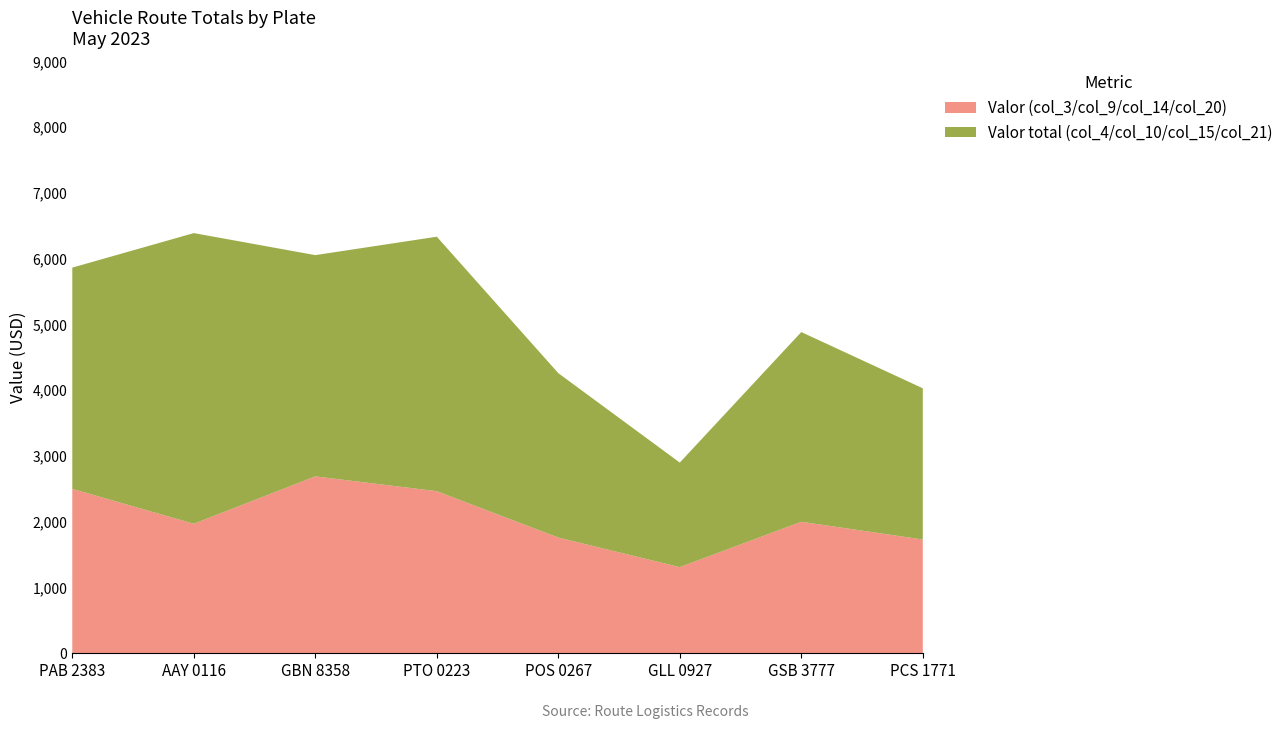

Reading right to left, what are all the values shown in this chart?

Valor (col_3/col_9/col_14/col_20): PCS 1771=1730	GSB 3777=2000	GLL 0927=1310	POS 0267=1760	PTO 0223=2465	GBN 8358=2690	AAY 0116=1970	PAB 2383=2500
Valor total (col_4/col_10/col_15/col_21): PCS 1771=2300	GSB 3777=2885	GLL 0927=1590	POS 0267=2500	PTO 0223=3870	GBN 8358=3365	AAY 0116=4420	PAB 2383=3365